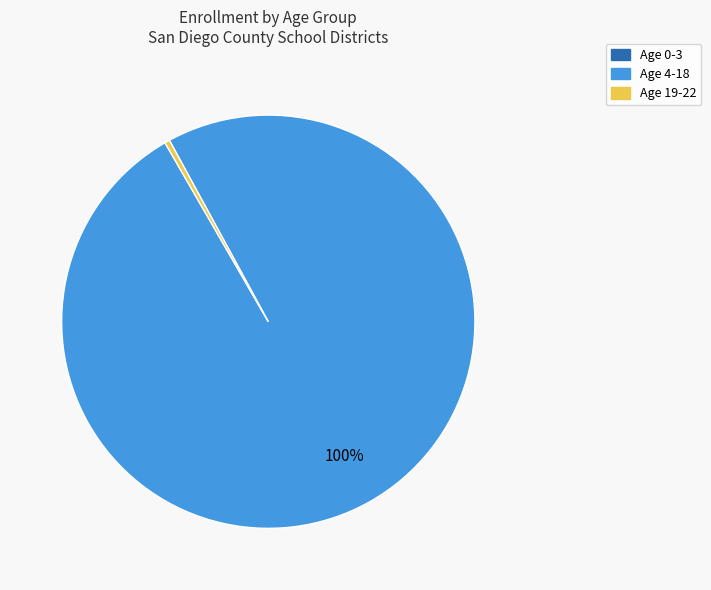

To the nearest percent, what percentage of the pie is Age 4-18?

100%